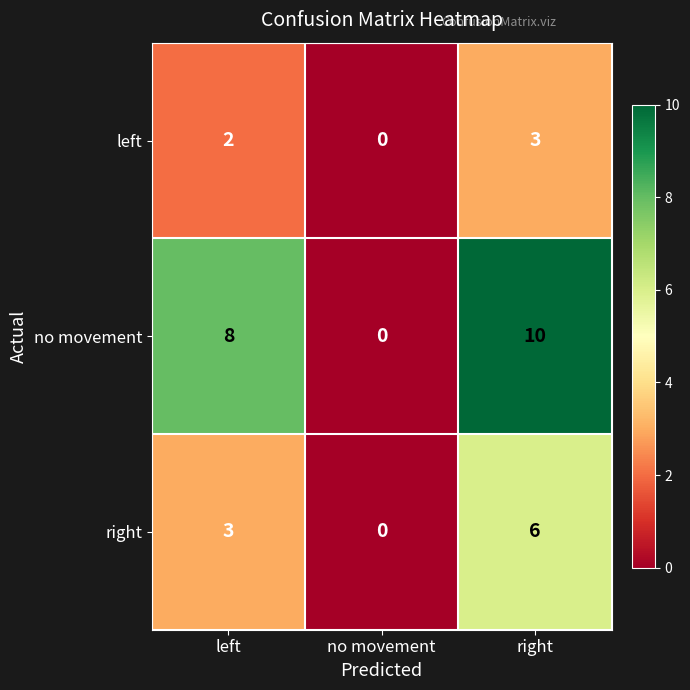

Rank the series by their maximum value, from highest to lowest.

no movement, right, left